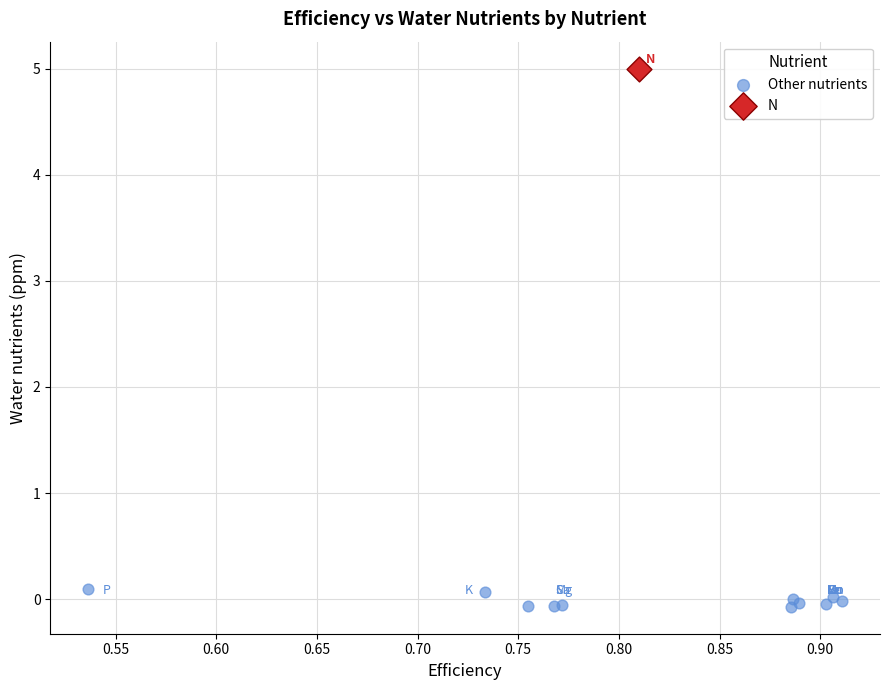

What are all the series names shown in the legend?

Other nutrients, N